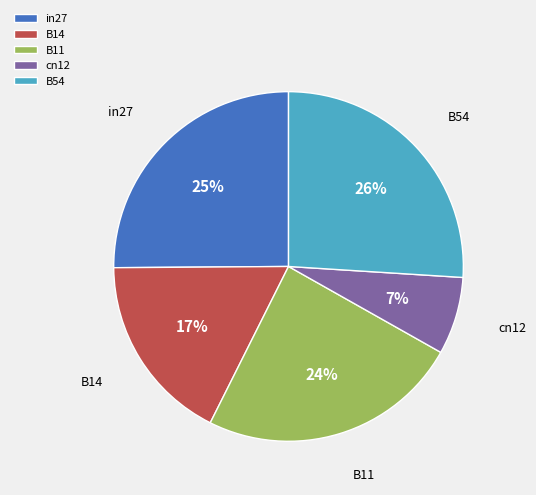

Is the sum of cn12 and B14 greater than half?

No